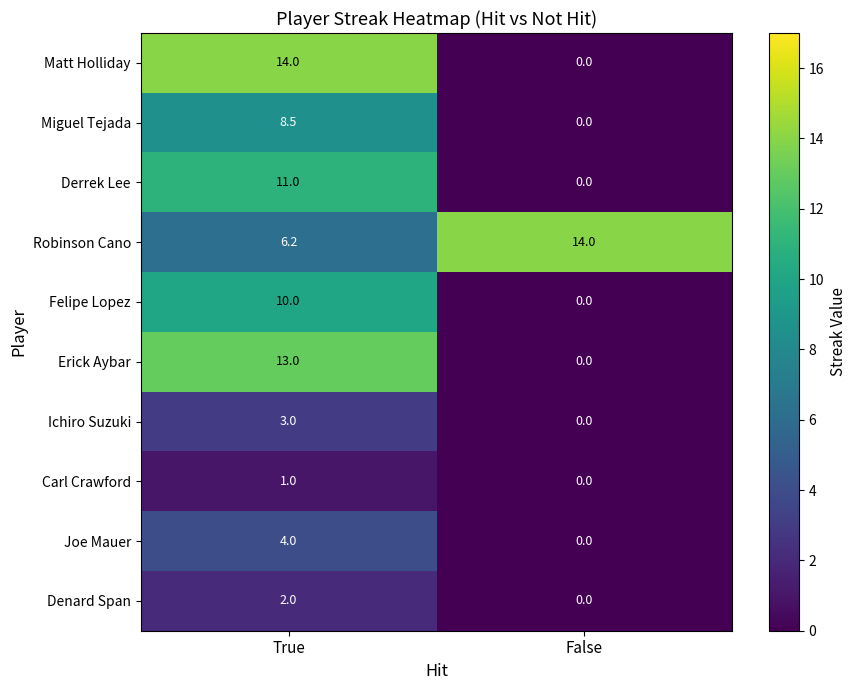

At which label does Joe Mauer reach its minimum?

False